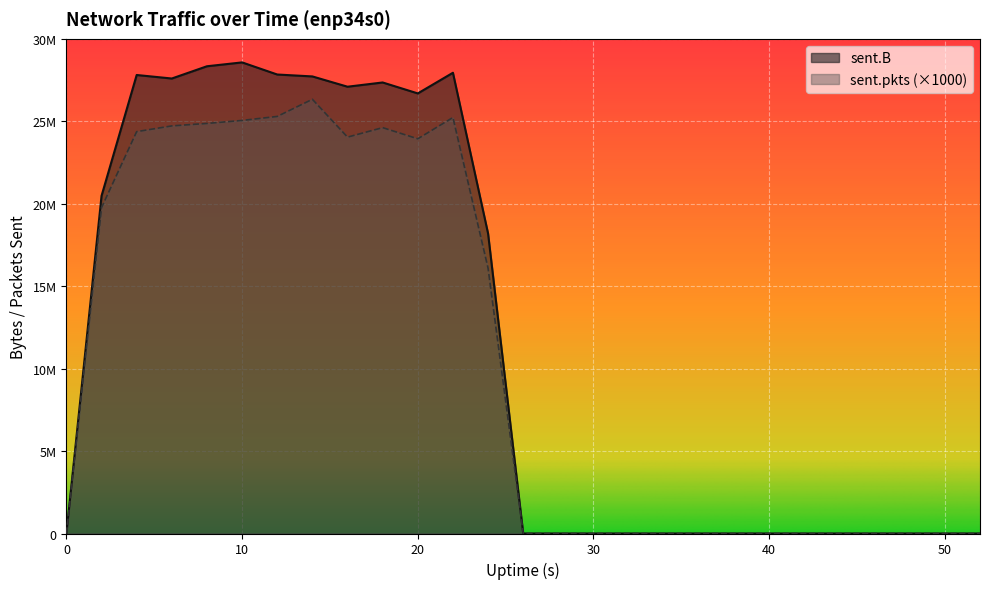

Reading left to right, what are all the values shown in this chart?

sent.B: 0=0	2=20485527	4=27815008	6=27601830	8=28344891	10=28579337	12=27844250	14=27728244	16=27104267	18=27361733	20=26697627	22=27950555	24=18197982	26=0	28=0	30=0	32=0	34=0	36=0	38=0	40=0	42=0	44=0	46=0	48=0	50=0	52=0
sent.pkts: 0=0	2=19772000	4=24380000	6=24727000	8=24877000	10=25059000	12=25301000	14=26341000	16=24046000	18=24622000	20=23945000	22=25237000	24=16096000	26=0	28=0	30=0	32=0	34=0	36=0	38=0	40=0	42=0	44=0	46=0	48=0	50=0	52=0